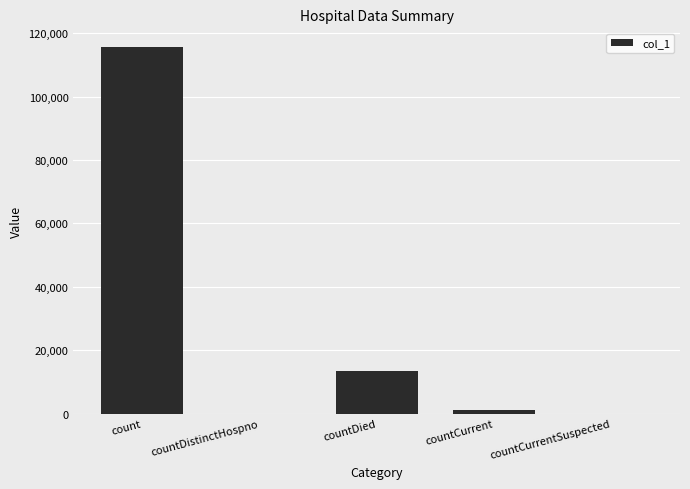

Approximately how many times larger is the value at count compared to countCurrent?

104.0